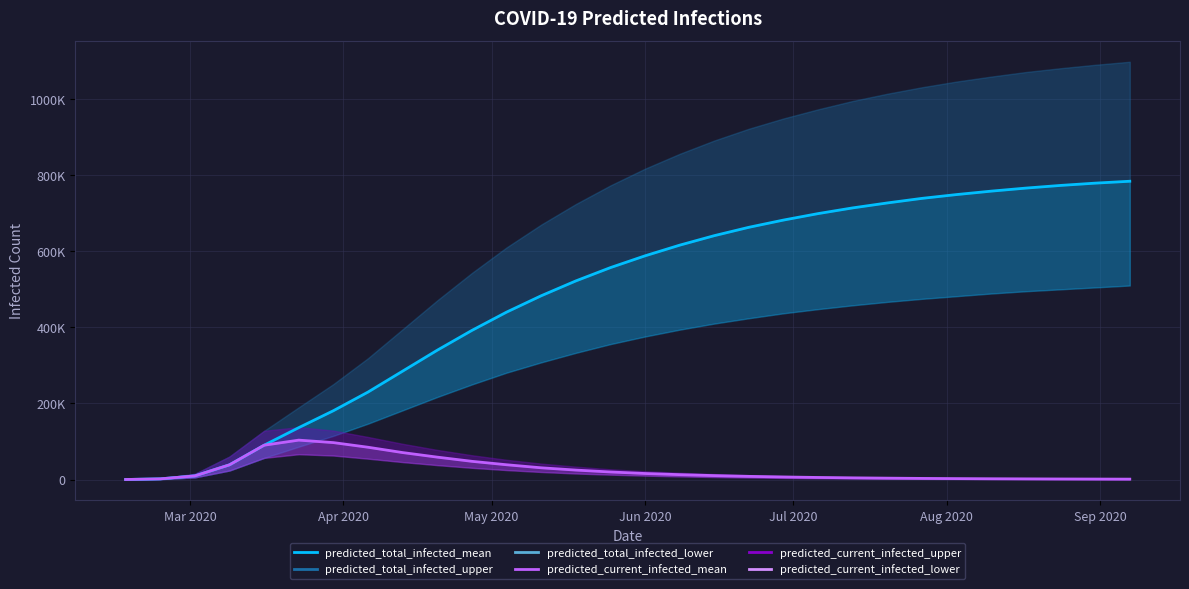

What is the value of the predicted_current_infected_mean point at the 8th from the left?

85000